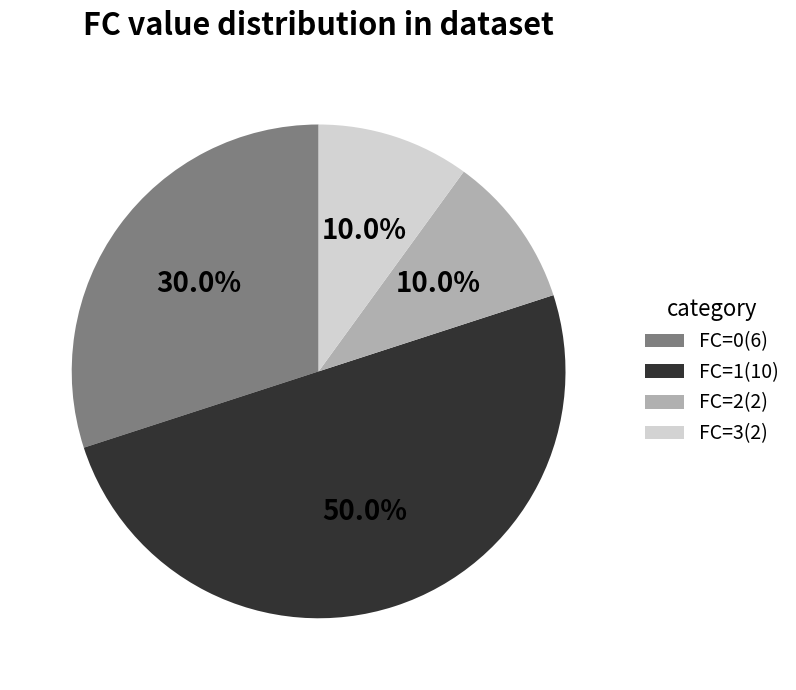

What percentage do FC=3 and FC=1 together represent?

60.0%